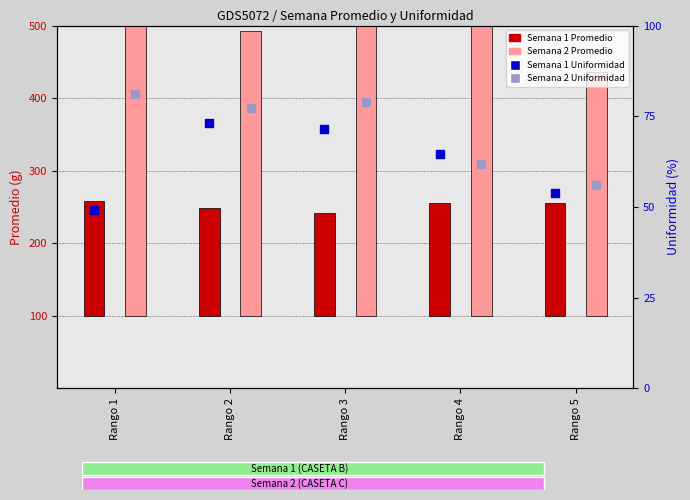

What are all the series names shown in the legend?

Semana 1 Promedio, Semana 2 Promedio, Semana 1 Uniformidad, Semana 2 Uniformidad